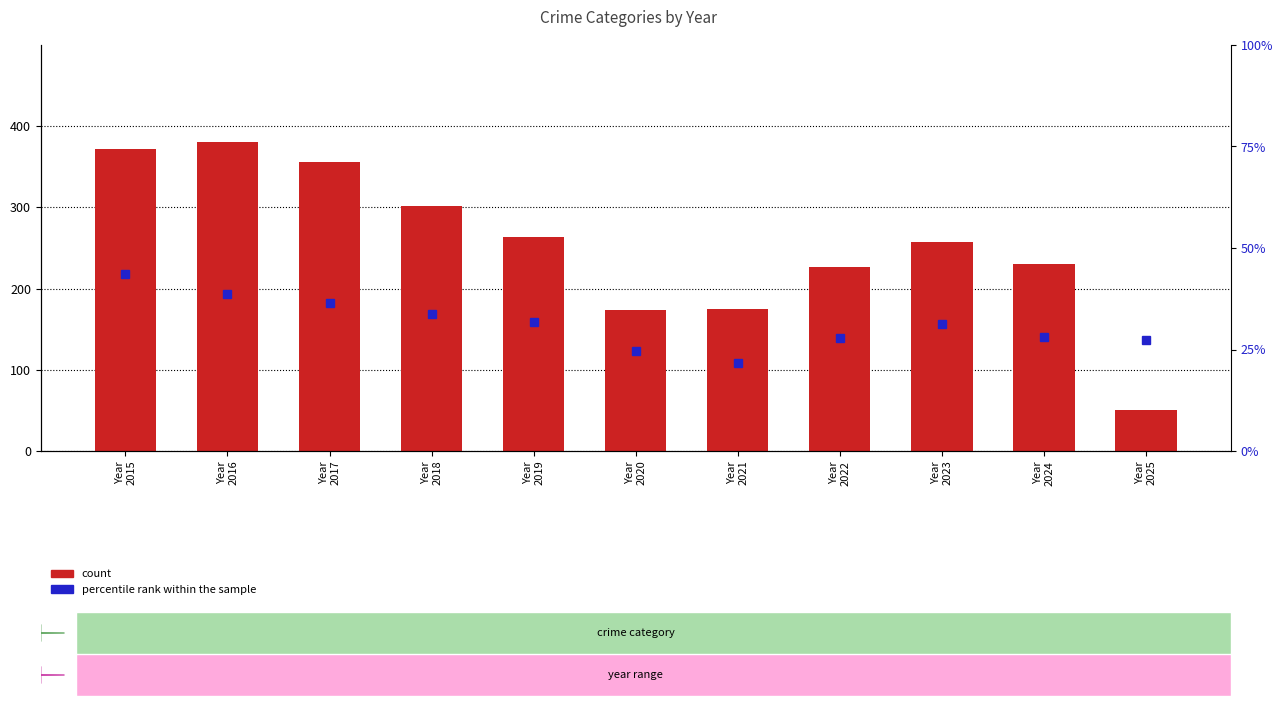

Rank the series by their maximum value, from lowest to highest.

percentile rank within the sample, count